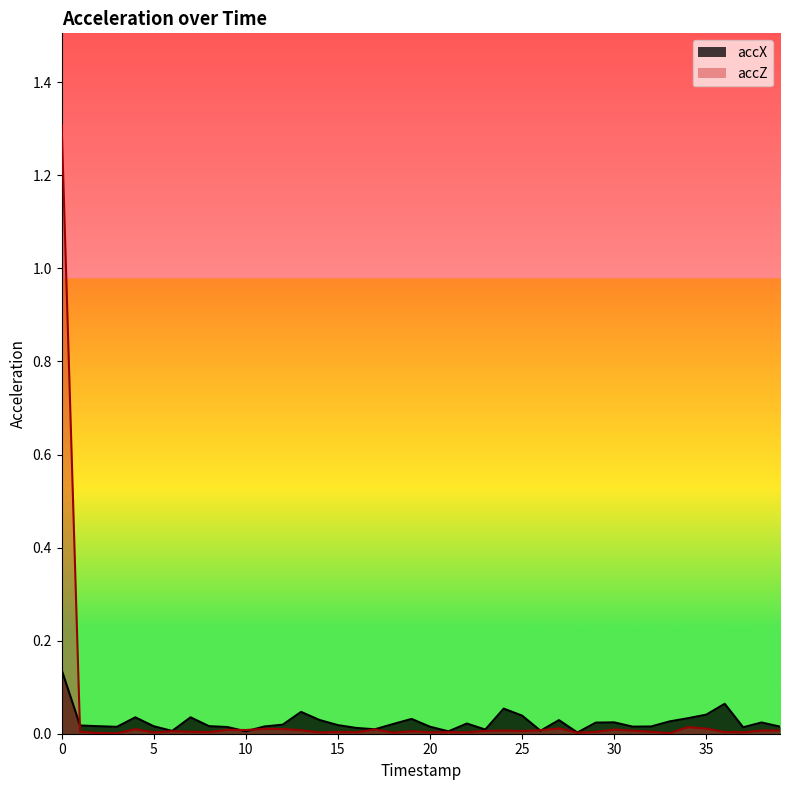

What is the sum of all accZ values?

1.5